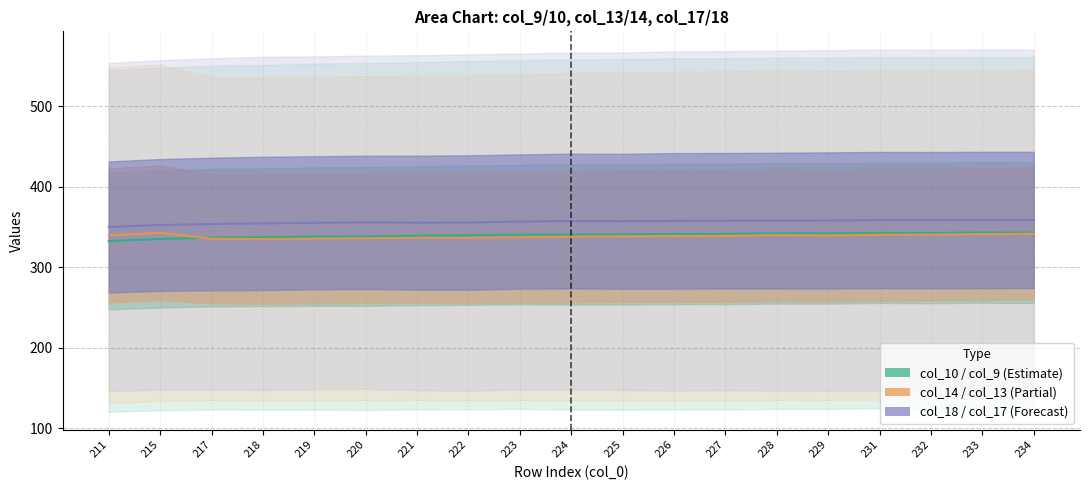

Reading left to right, extract all data points from this chart.

col_9: 120.5	122.4	123.2	123.1	123.1	122.7	123.5	123.5	124.0	123.2	123.1	123.3	123.3	124.0	124.0	124.8	124.5	125.1	124.7
col_10: 545.0	548.2	550.7	551.6	553.2	554.1	555.0	556.4	557.5	558.5	558.8	559.7	559.7	560.6	560.5	561.0	561.0	561.6	561.5
col_13: 131.2	133.8	134.9	134.2	134.5	134.8	135.0	134.6	134.9	134.5	134.4	134.3	134.4	135.0	134.8	135.8	136.3	137.1	137.3
col_14: 548.4	551.9	536.1	536.2	536.9	537.5	538.5	538.4	539.7	541.6	542.6	543.5	543.8	545.3	544.3	545.1	544.9	545.4	546.2
col_17: 146.4	147.8	147.9	147.4	148.5	148.7	147.4	146.7	148.1	148.0	147.5	147.0	147.3	147.0	146.5	147.0	147.0	146.8	147.1
col_18: 554.0	557.5	559.9	561.8	562.3	563.1	563.8	564.7	565.7	567.1	567.0	568.5	568.6	569.2	570.0	570.6	570.4	570.9	570.7